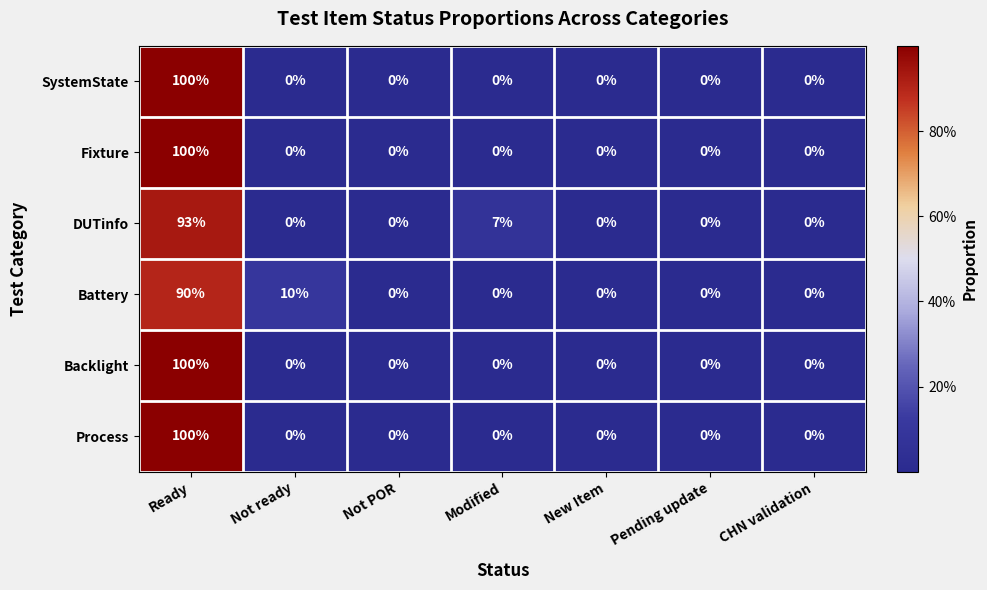

What is the difference between the maximum and minimum values in the Process series?

100